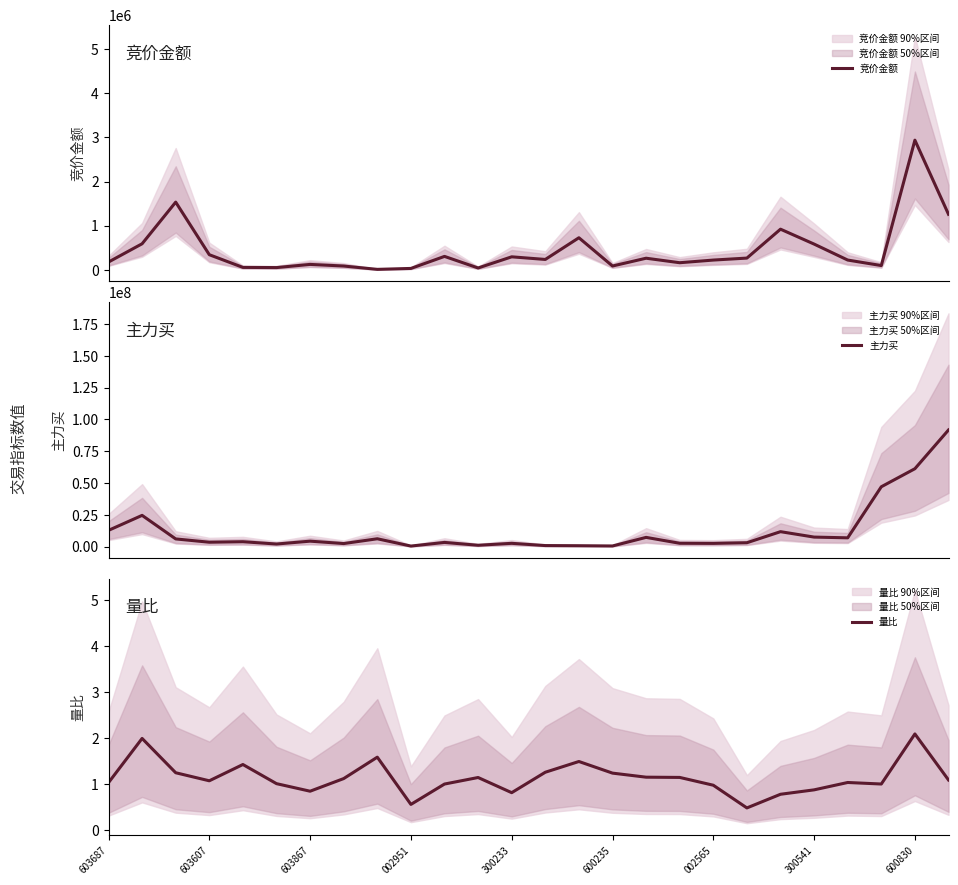

What are all the series names shown in the legend?

竞价金额, 主力买, 量比